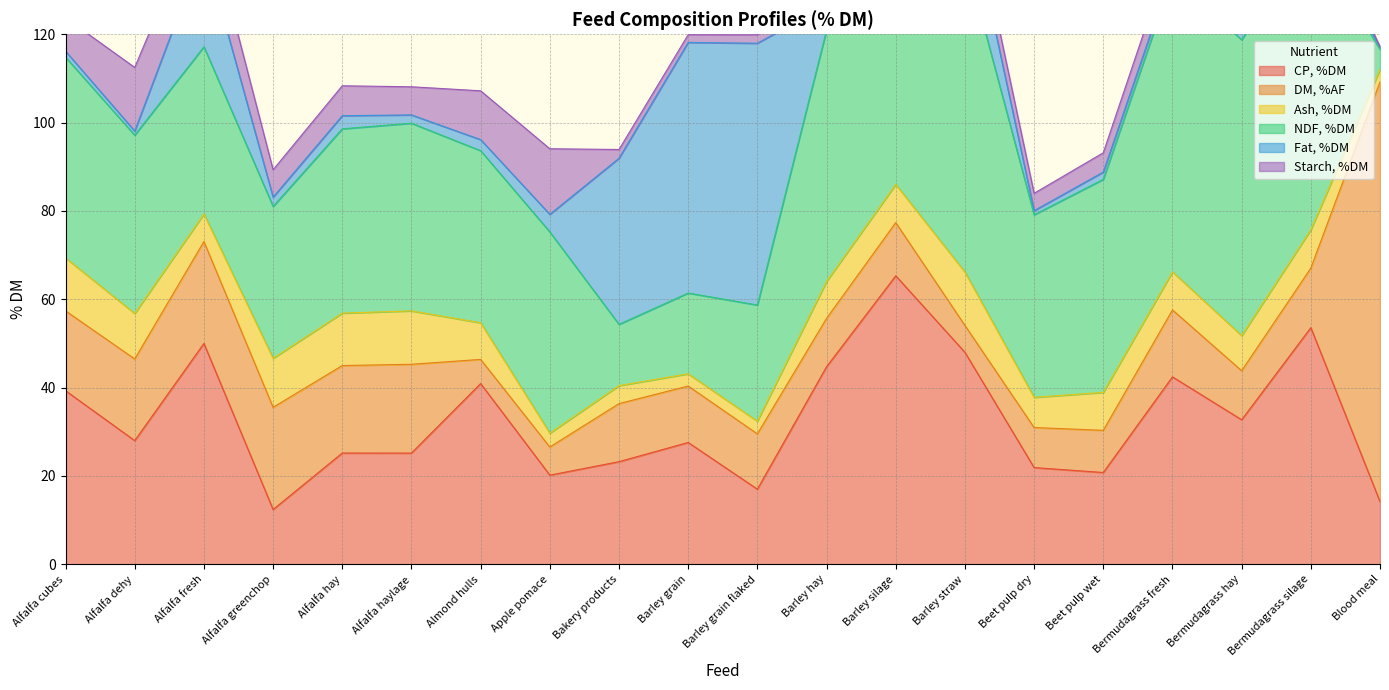

True or false: Ash, %DM and NDF, %DM cross at least once.

False